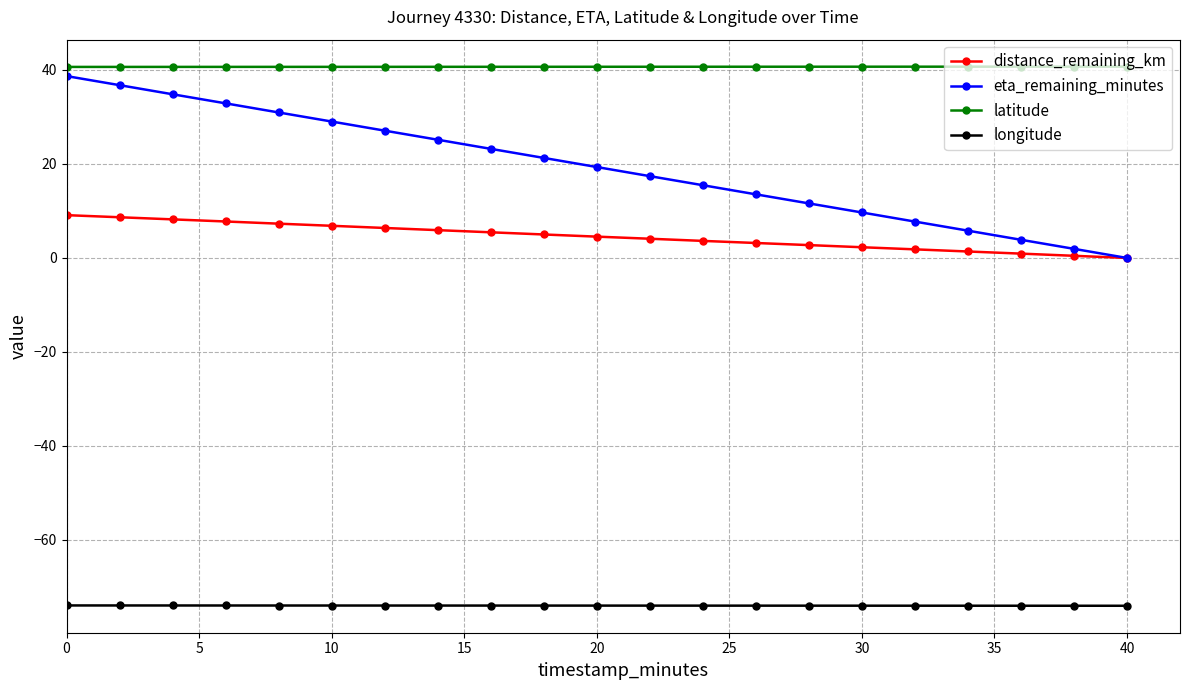

What is the value of the distance_remaining_km point at the 10th from the left?

5.0